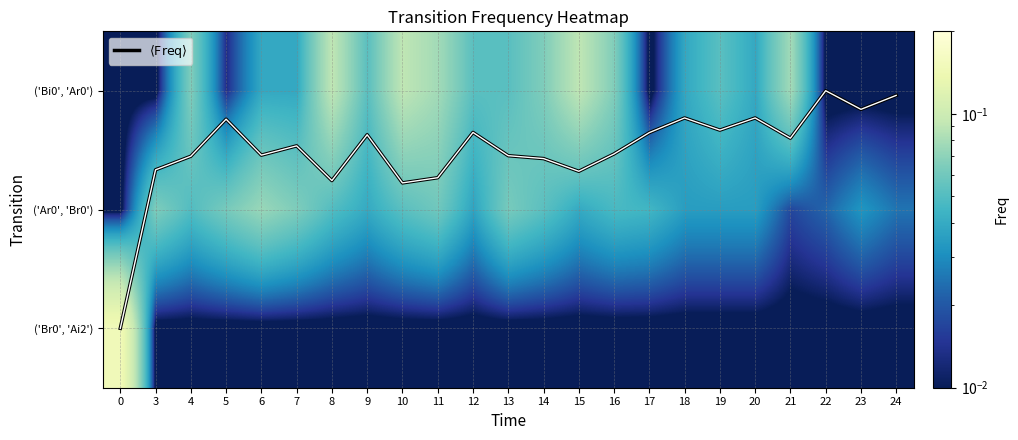

What is the highest value of the ('Br0', 'Ai2') series?

0.1